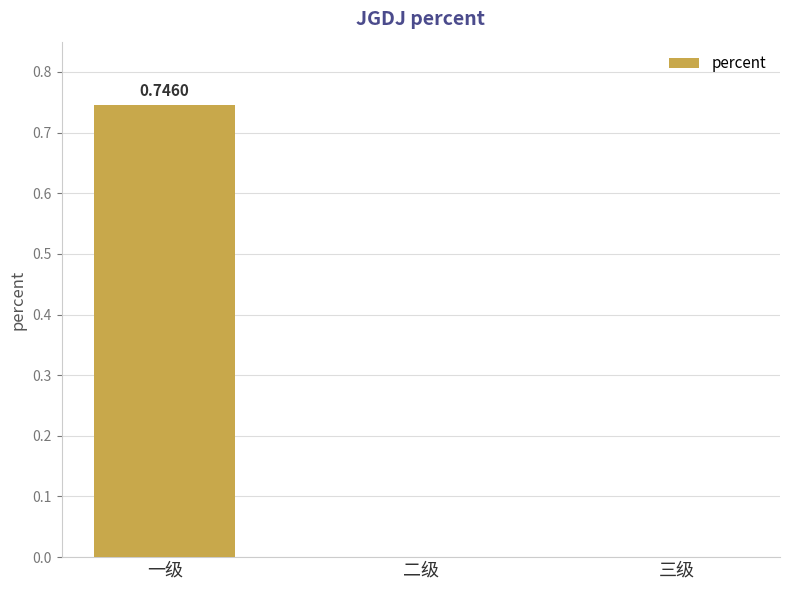

Which label corresponds to the largest value in the chart?

一级